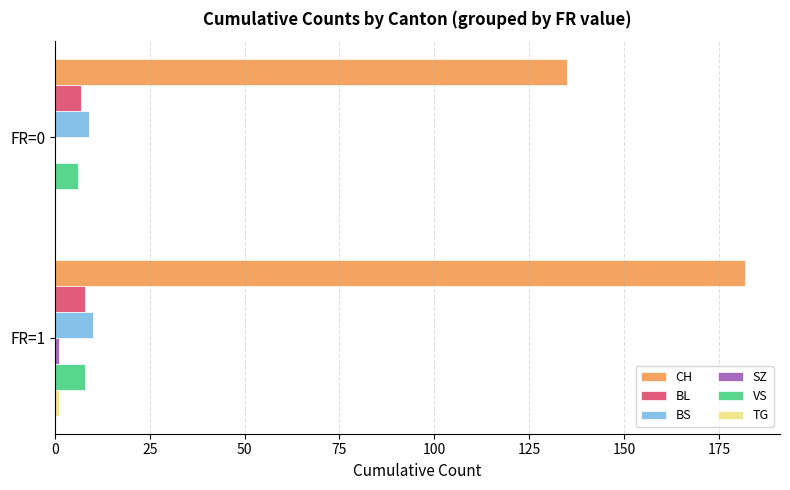

The value of CH at FR=0 is 135. True or false?

True